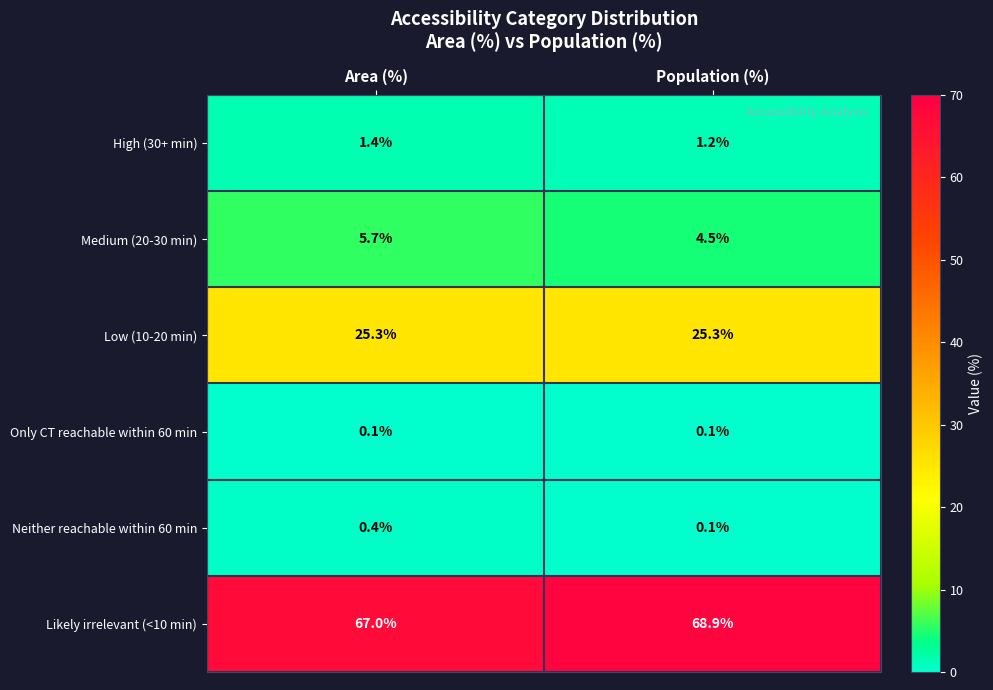

Reading left to right, list all the values displayed in this chart.

High (30+ min): 1.4	1.2
Medium (20-30 min): 5.7	4.5
Low (10-20 min): 25.3	25.3
Only CT reachable within 60 min: 0.1	0.1
Neither reachable within 60 min: 0.4	0.1
Likely irrelevant (<10 min): 67.0	68.9